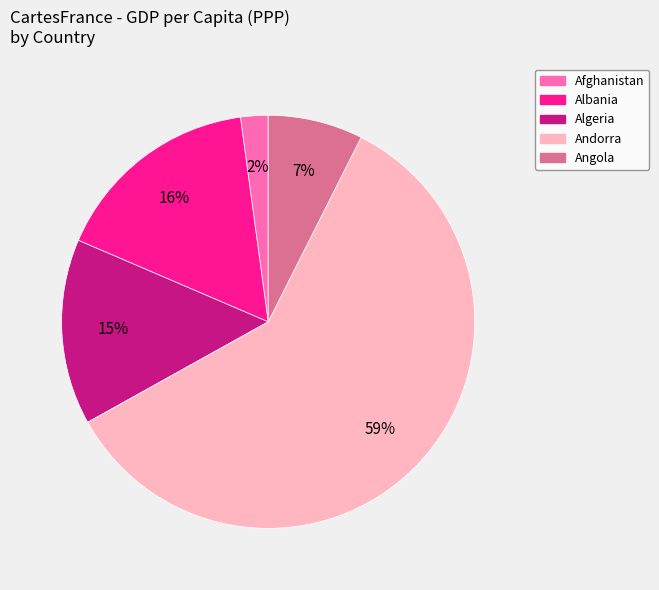

Do Albania and Andorra together represent more than half of the pie?

Yes